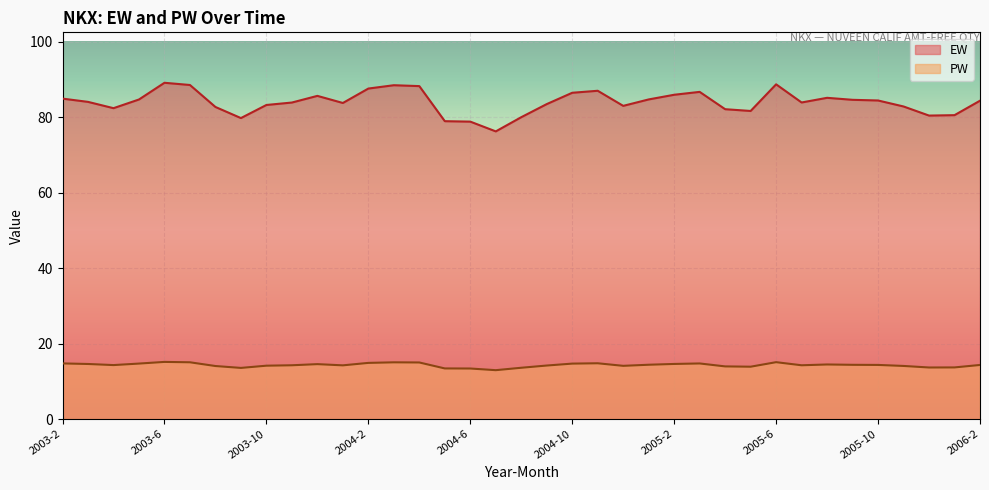

What is the sum of all PW values?

529.4